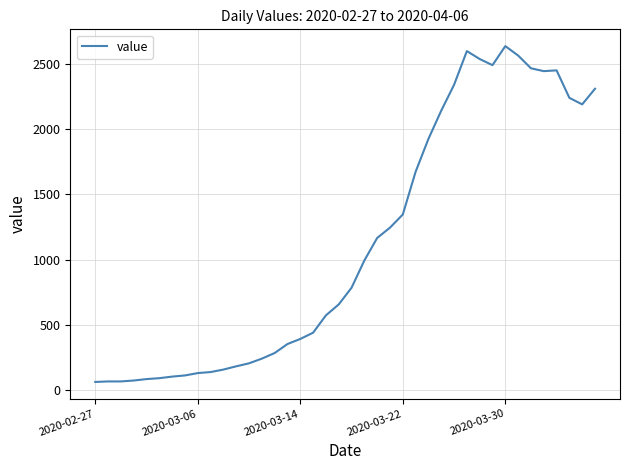

What is the minimum value shown in the chart?

61